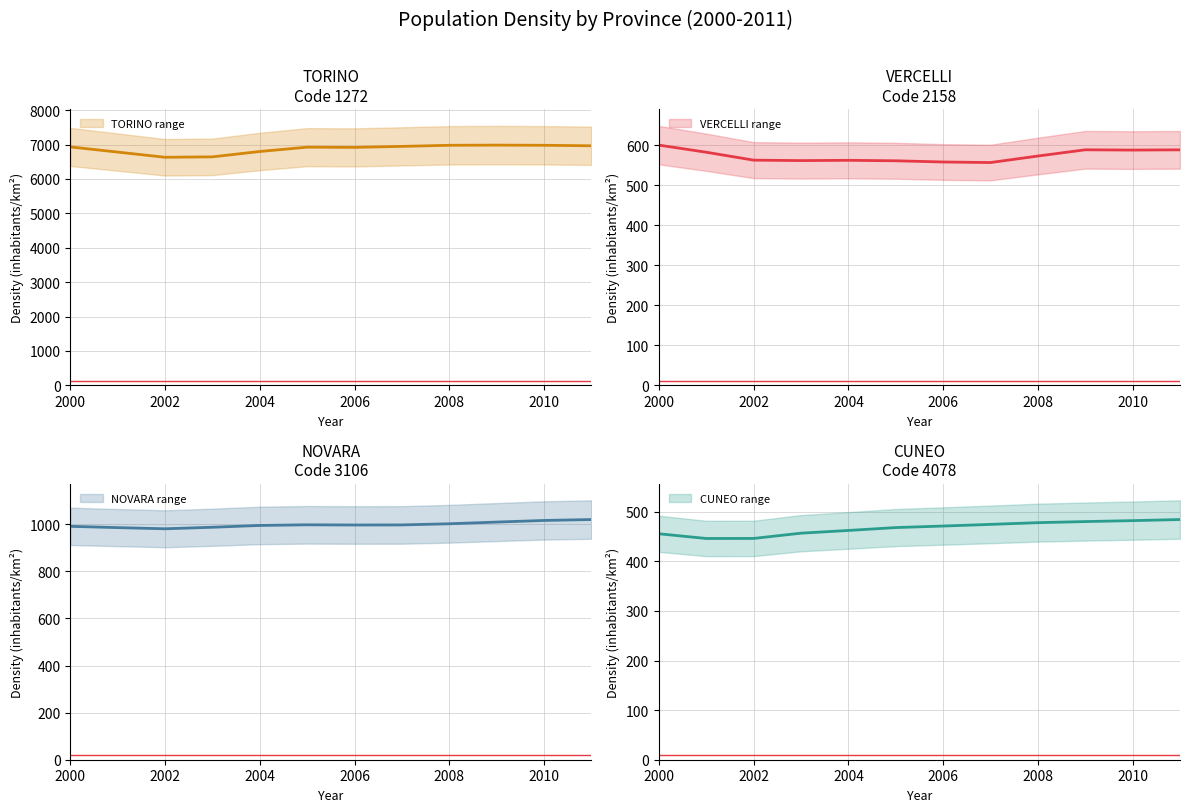

True or false: VERCELLI and CUNEO intersect in this chart.

False